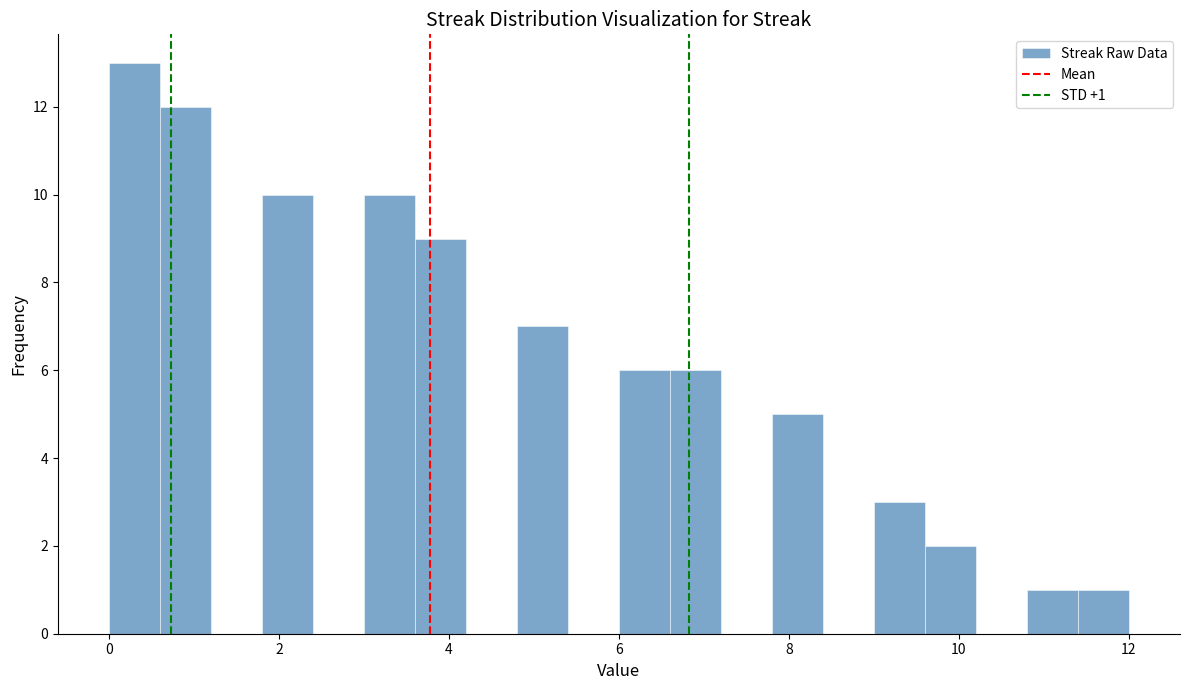

Read against the x-axis, roughly where is the centre of the tallest bar?

0.4